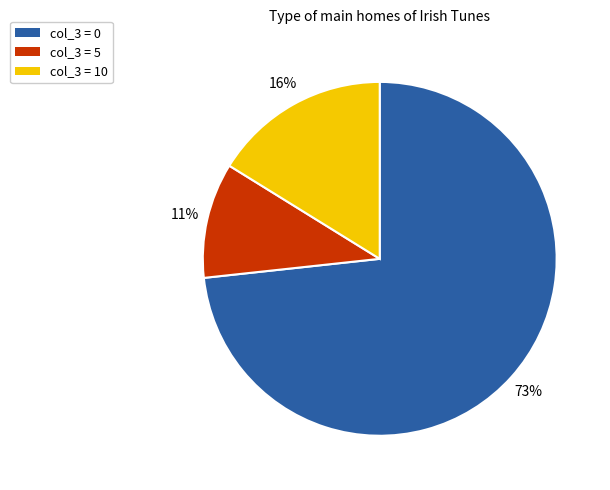

Is there a majority slice in this chart?

Yes